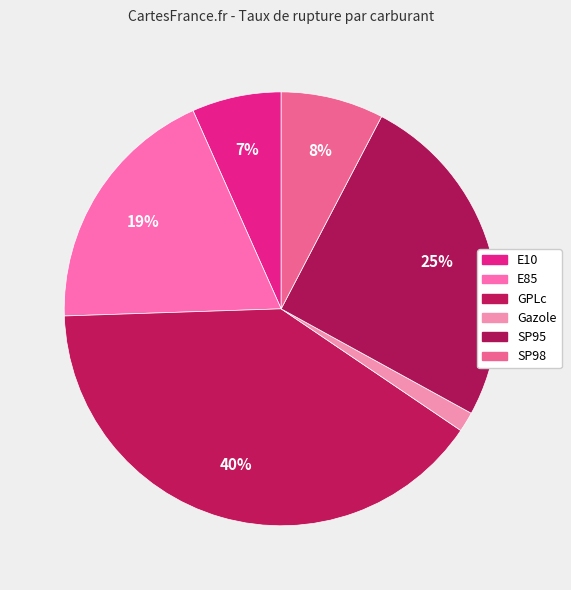

Does any single category account for the majority?

No